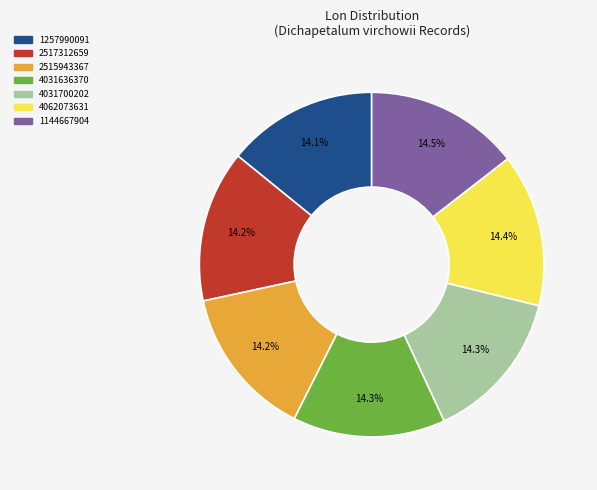

What is the total percentage of 1257990091 and 4062073631?

28.5%